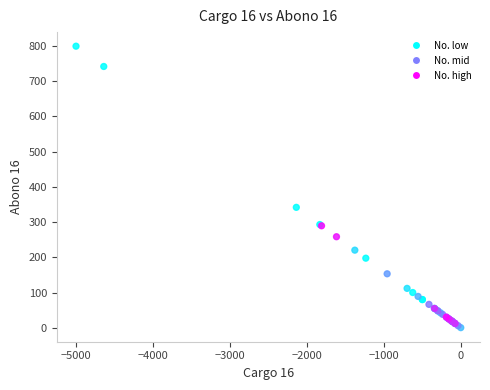

What Y value in the scatter plot is closest to 399?

341.9